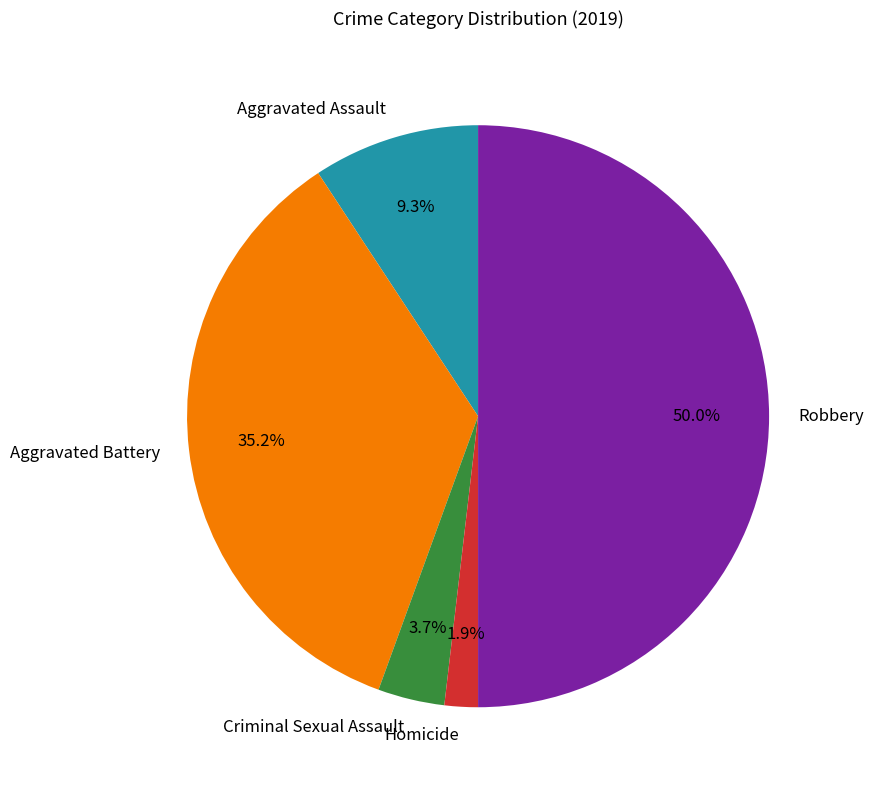

Which category has the smallest portion of the pie?

Homicide